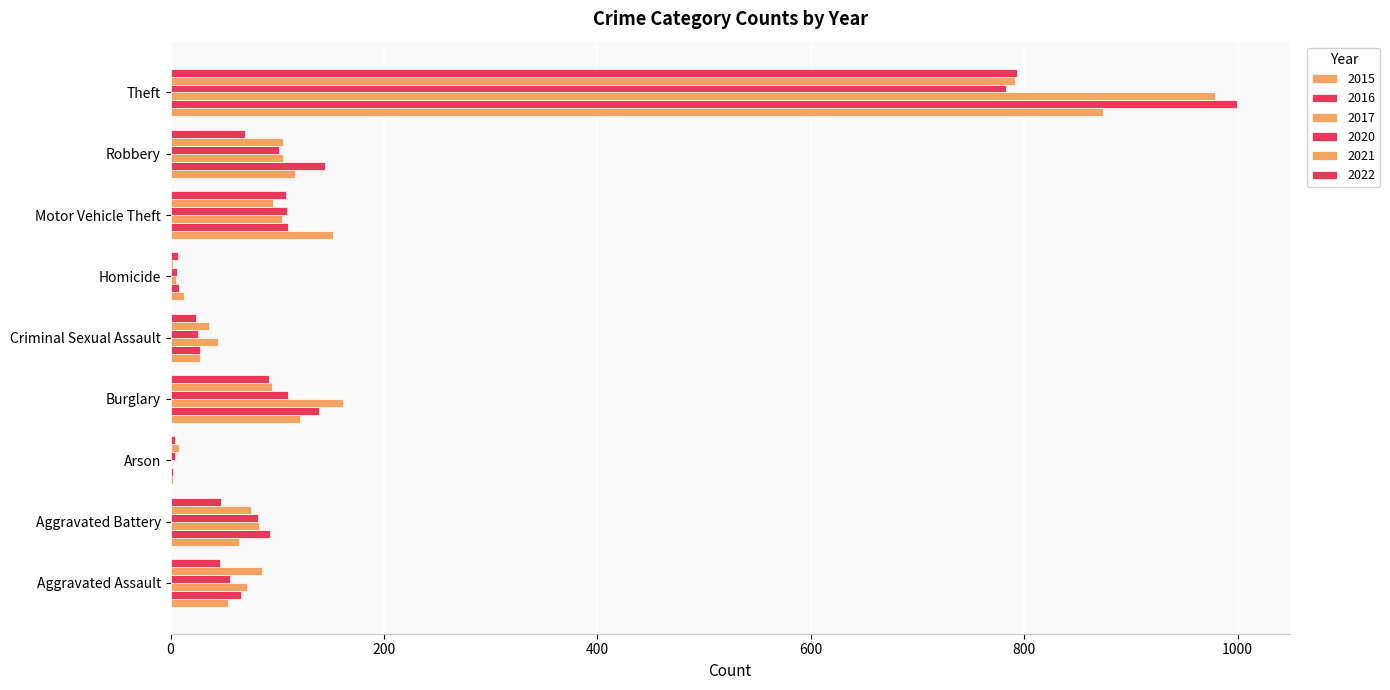

What position from the left is Robbery?

8